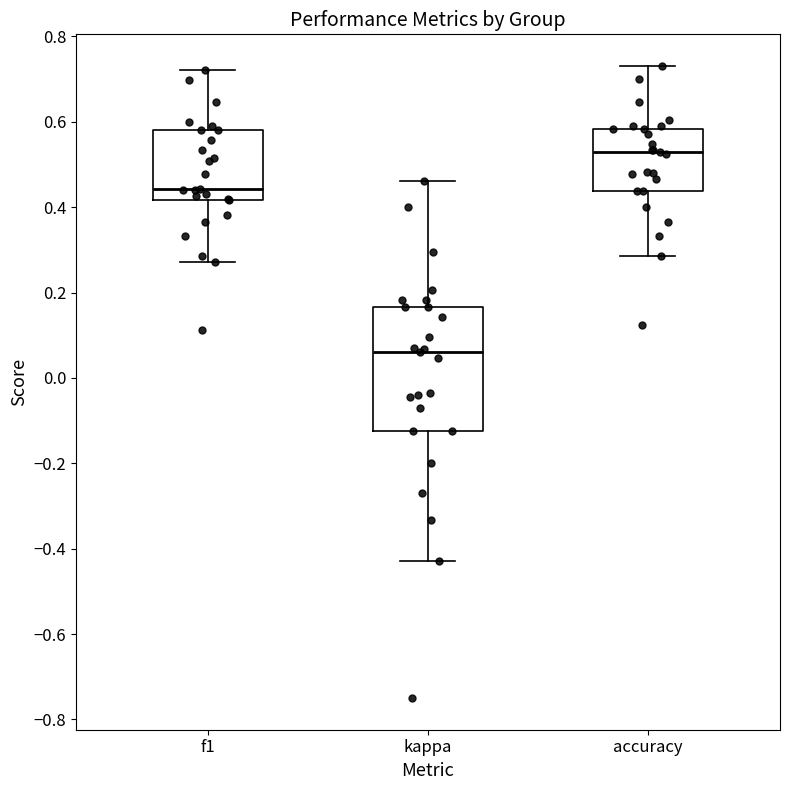

Which box is the tallest, from its lower edge to its upper edge?

kappa